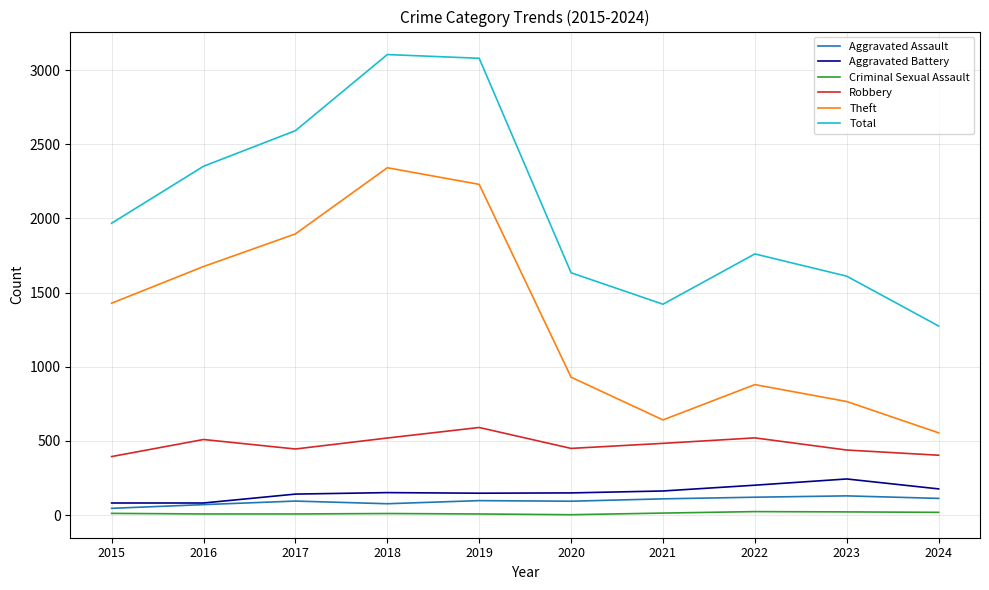

What is the minimum value shown in the chart?

3